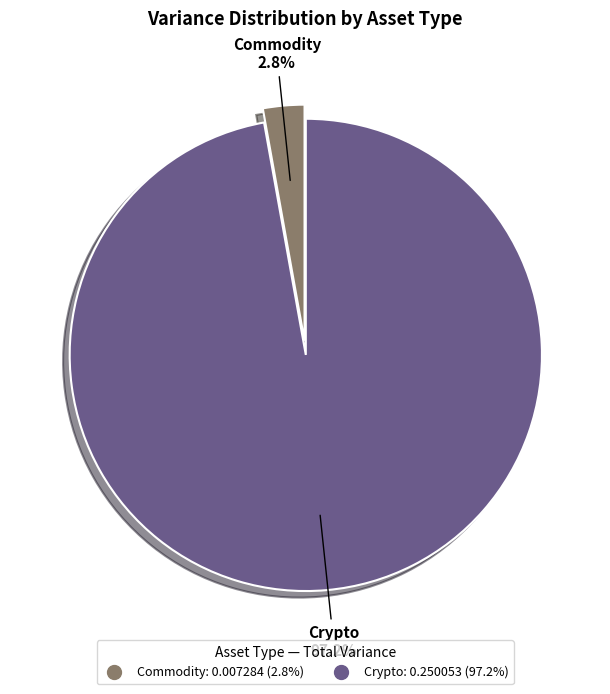

Is it true that Crypto is 82% of the pie?

False